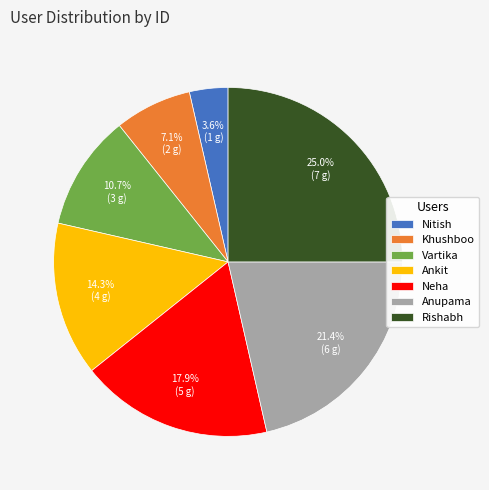

To the nearest percent, what is the combined percentage of Khushboo and Neha?

25%